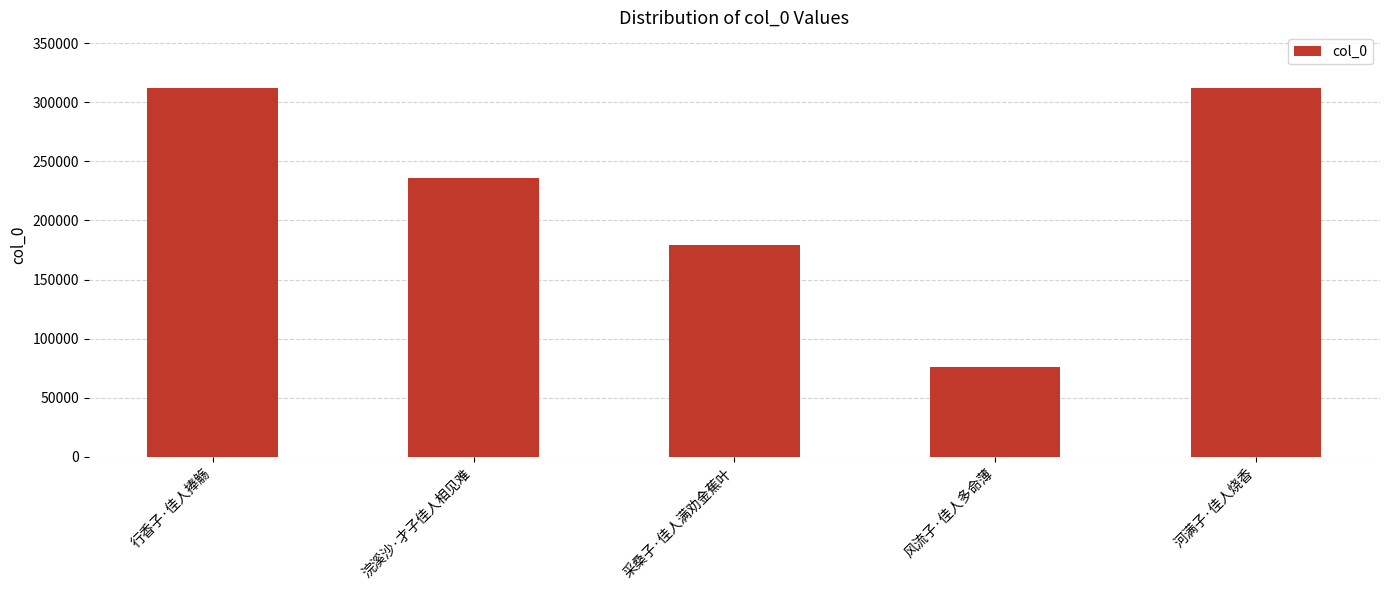

How many data points does each series have?

5